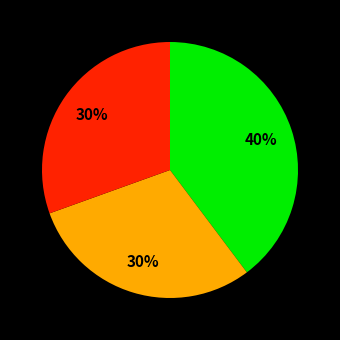

Does any single category account for the majority?

No